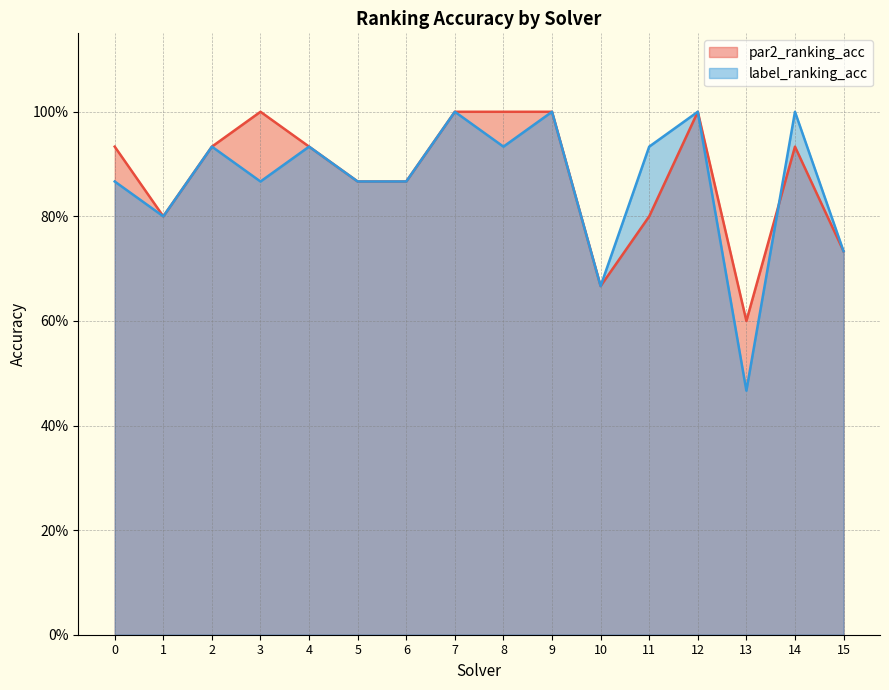

Does the chart have visible grid lines?

Yes